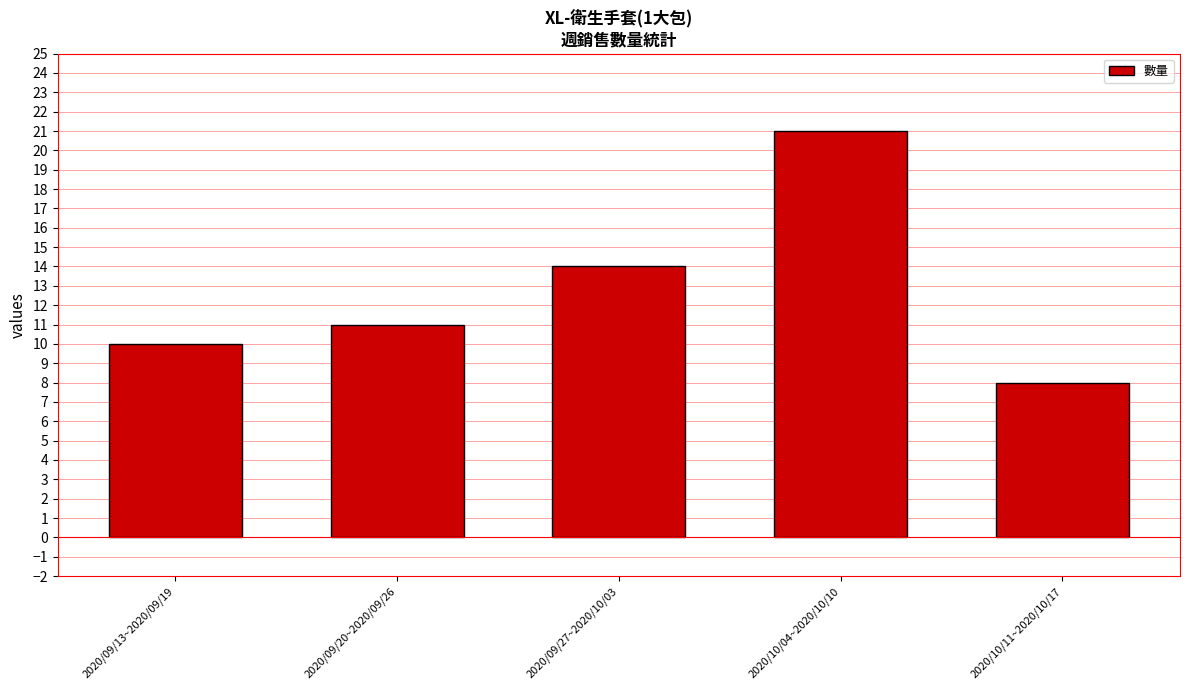

What is the smallest value displayed?

8